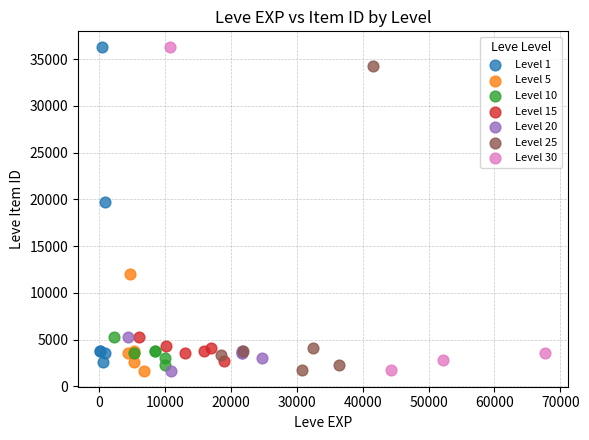

What are all the series names shown in the legend?

Level 1, Level 5, Level 10, Level 15, Level 20, Level 25, Level 30